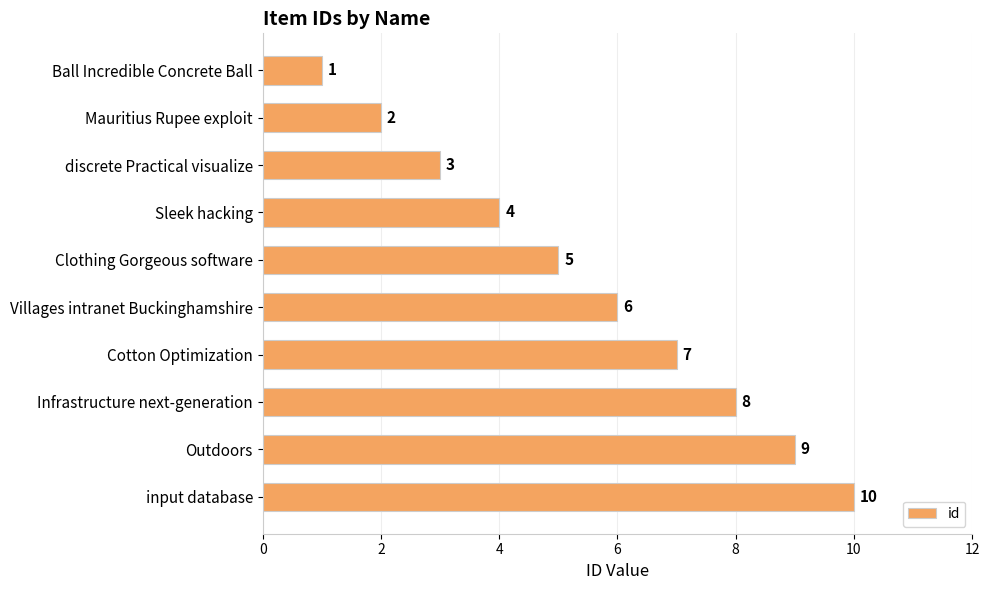

At which category does the chart reach its peak across all series?

input database